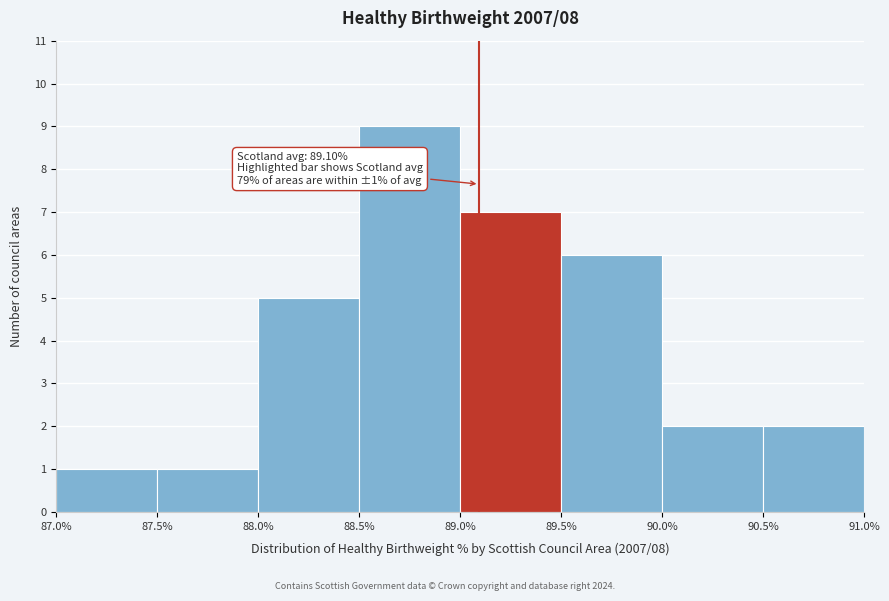

Which range on the x-axis has the tallest bar?

88.5% to 89.0%